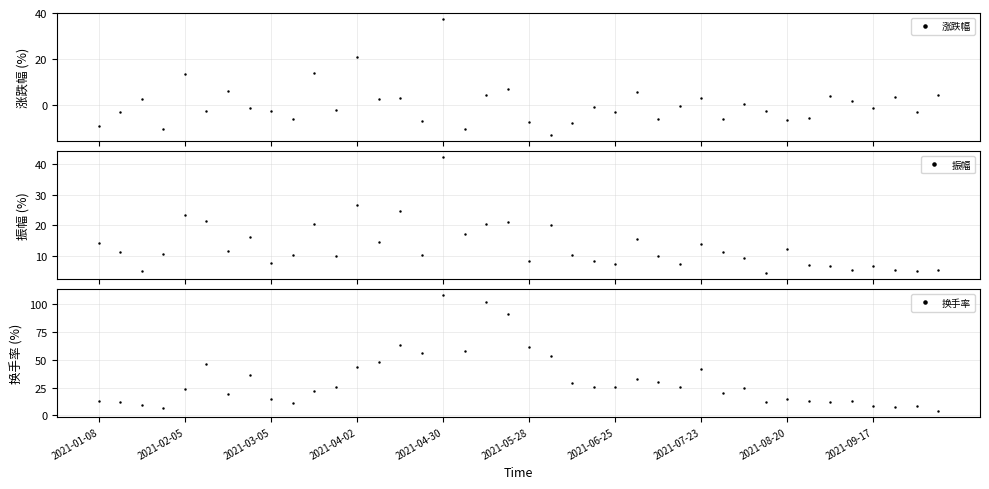

True or false: 涨跌幅 has more than 0 interior local peaks.

True